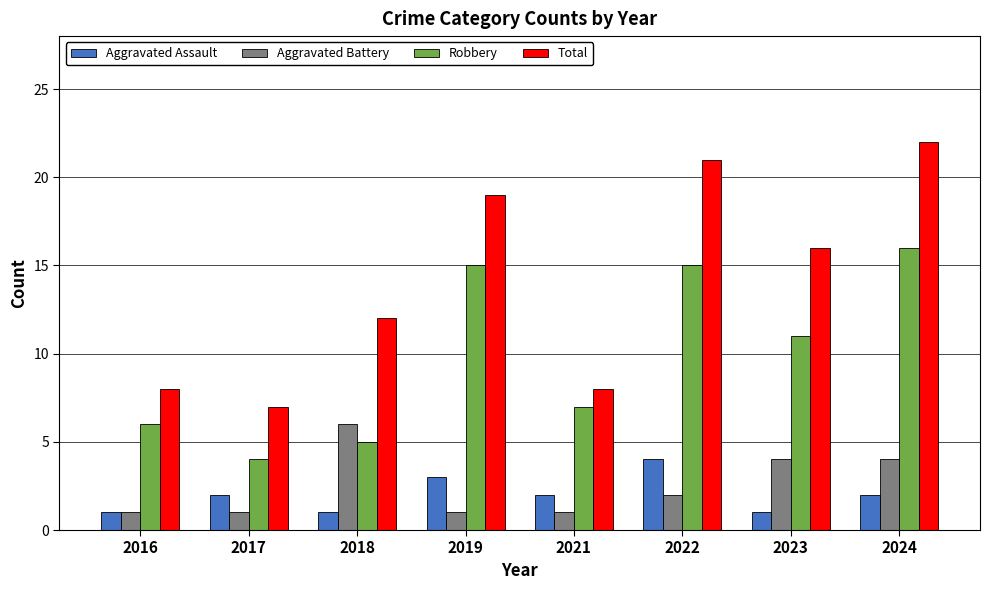

What is the total value across all series at 2019?

38